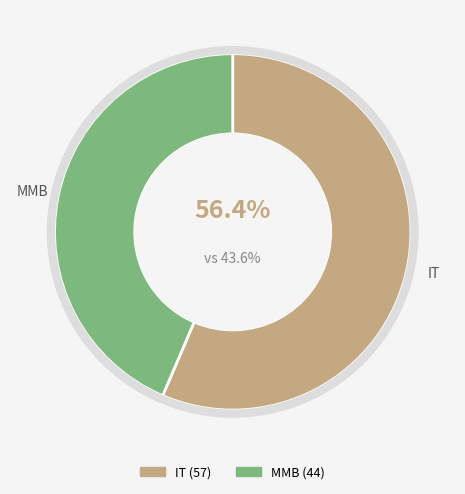

How many segments does this pie chart have?

2